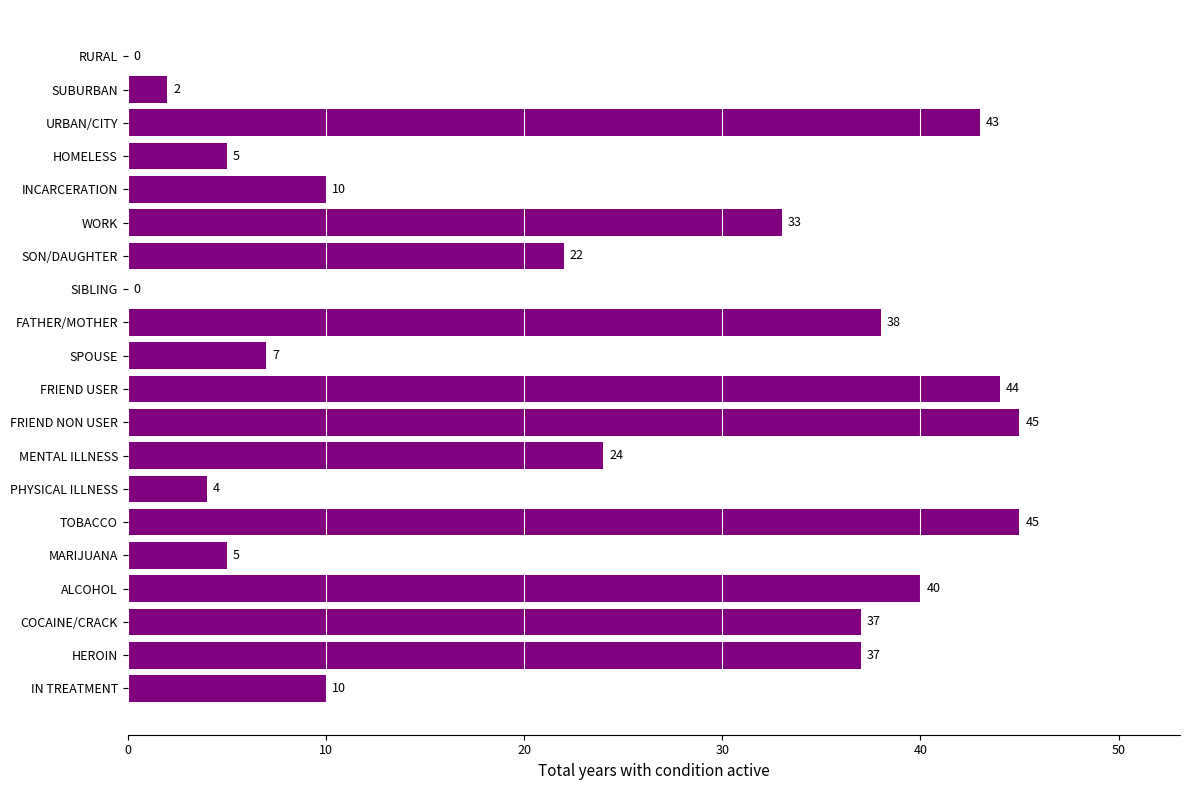

Approximately how many times larger is the value at MARIJUANA compared to SUBURBAN?

2.5